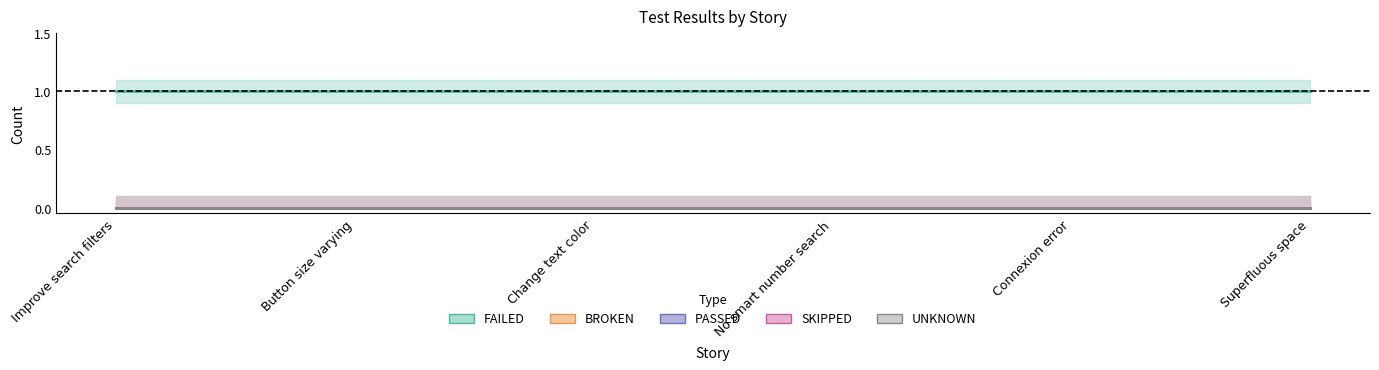

True or false: PASSED and UNKNOWN intersect in this chart.

False